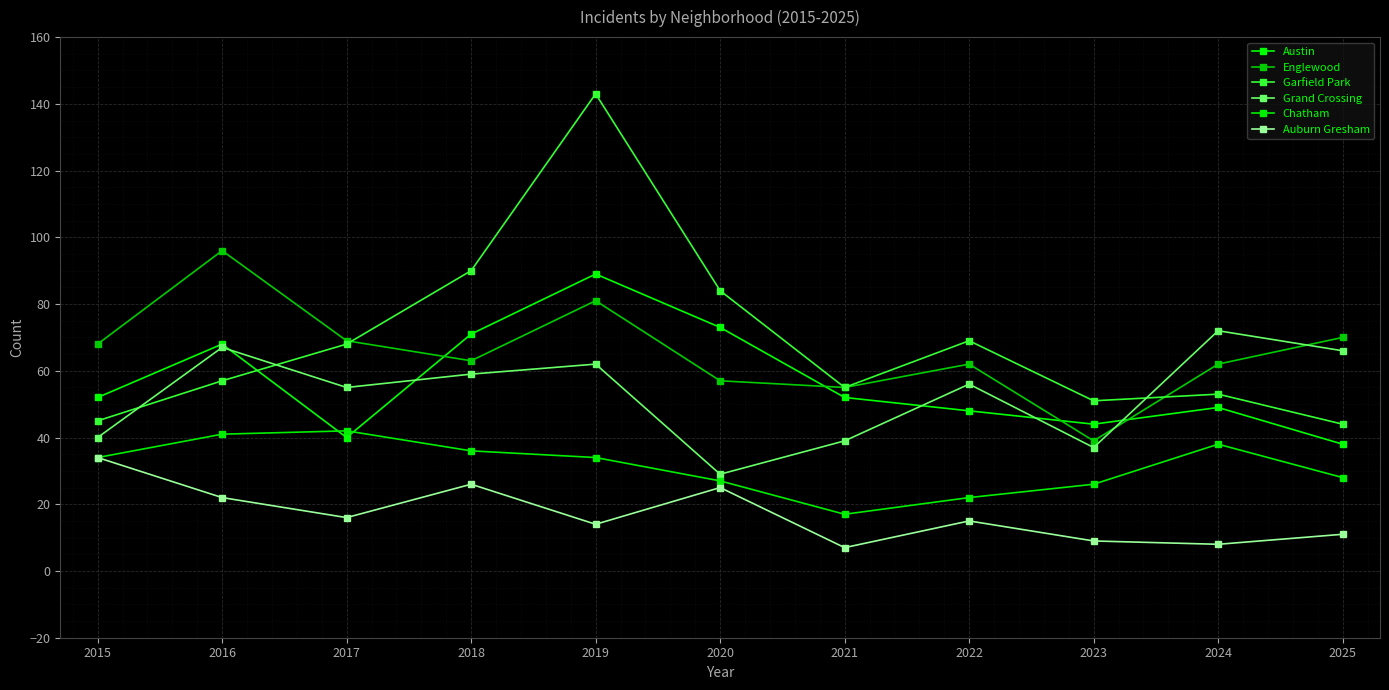

How many data points in Grand Crossing are less than 56?

5